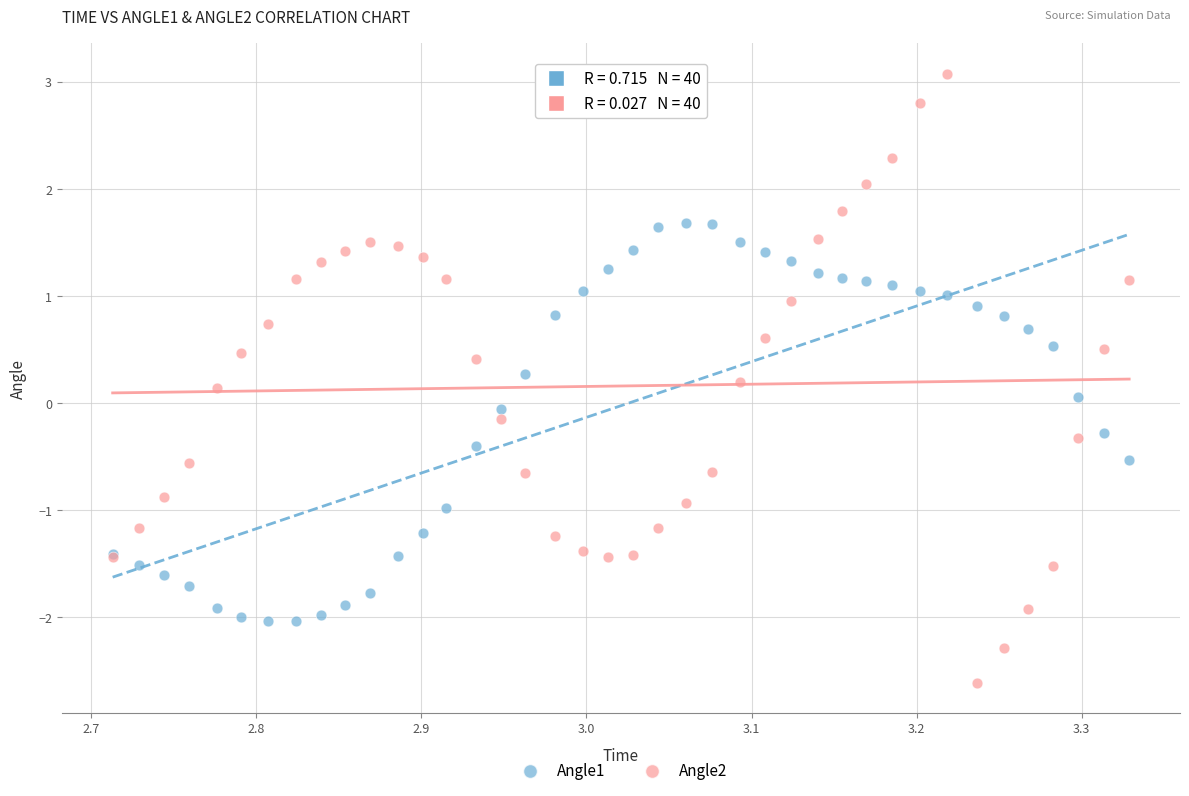

Which series reaches the maximum Y coordinate?

Angle2